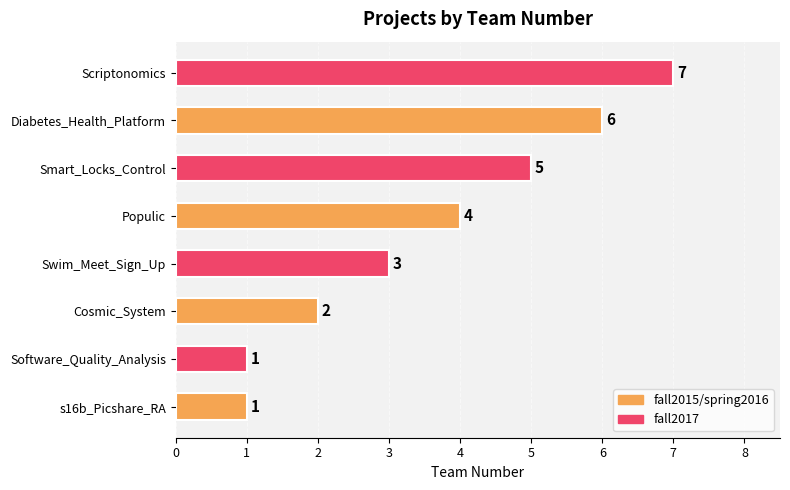

What is the sum of all values?

29